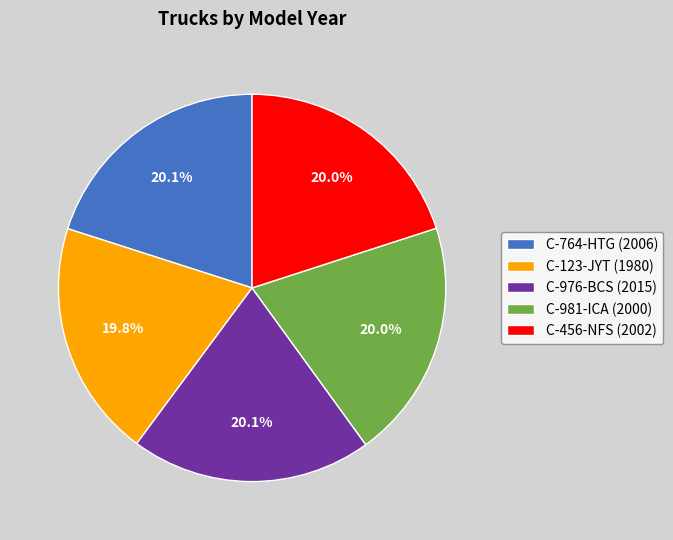

To the nearest percent, what is the average slice percentage?

20%